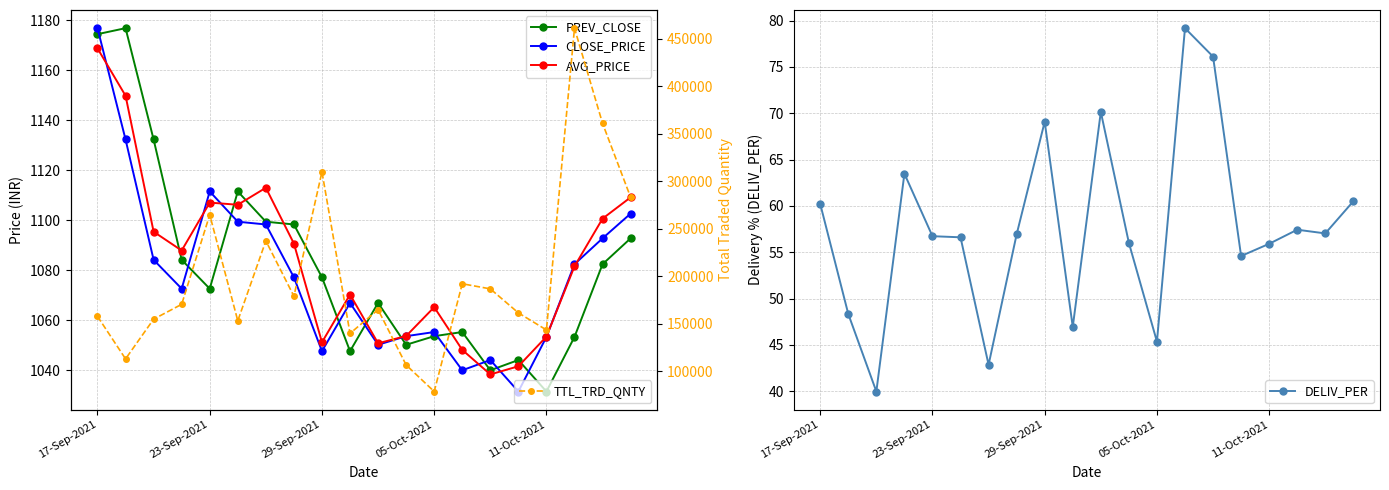

What is the sum of all AVG_PRICE values?

21683.5